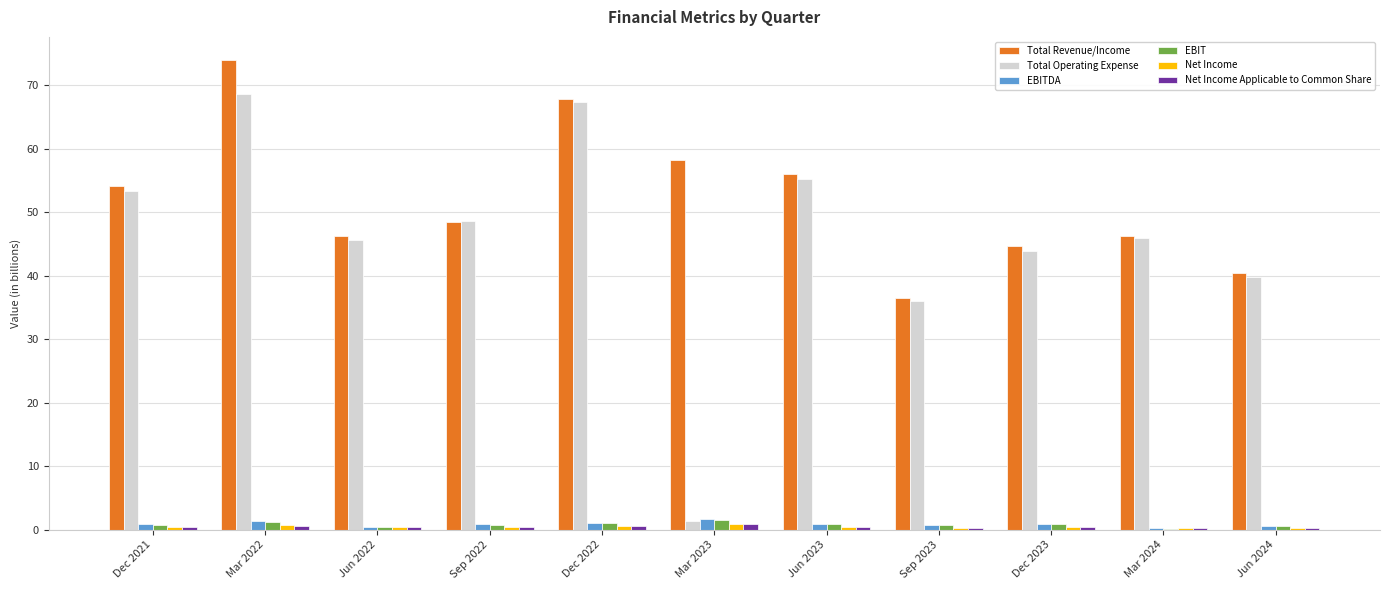

How many series are shown in this chart?

6